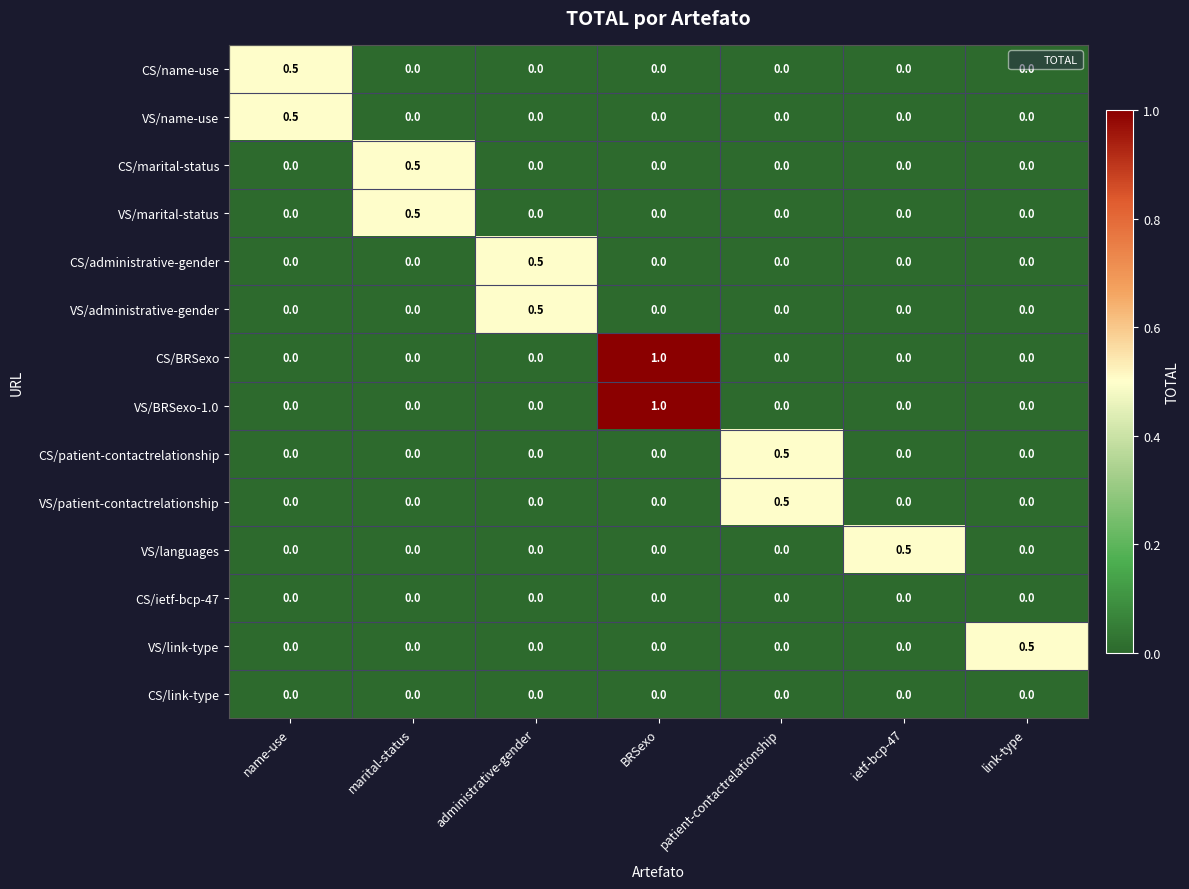

What is the sum of the VS/languages values at name-use and ietf-bcp-47?

0.5